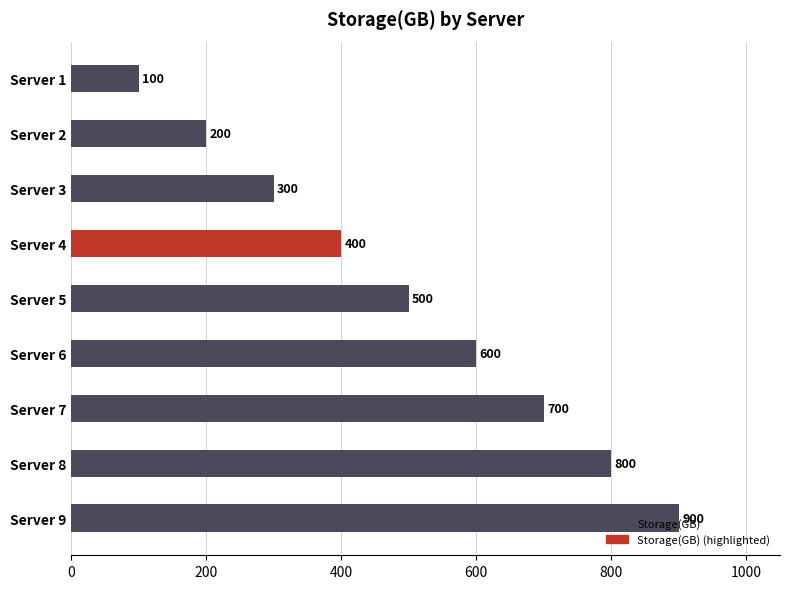

Rank the categories by value from highest to lowest.

Server 9, Server 8, Server 7, Server 6, Server 5, Server 4, Server 3, Server 2, Server 1